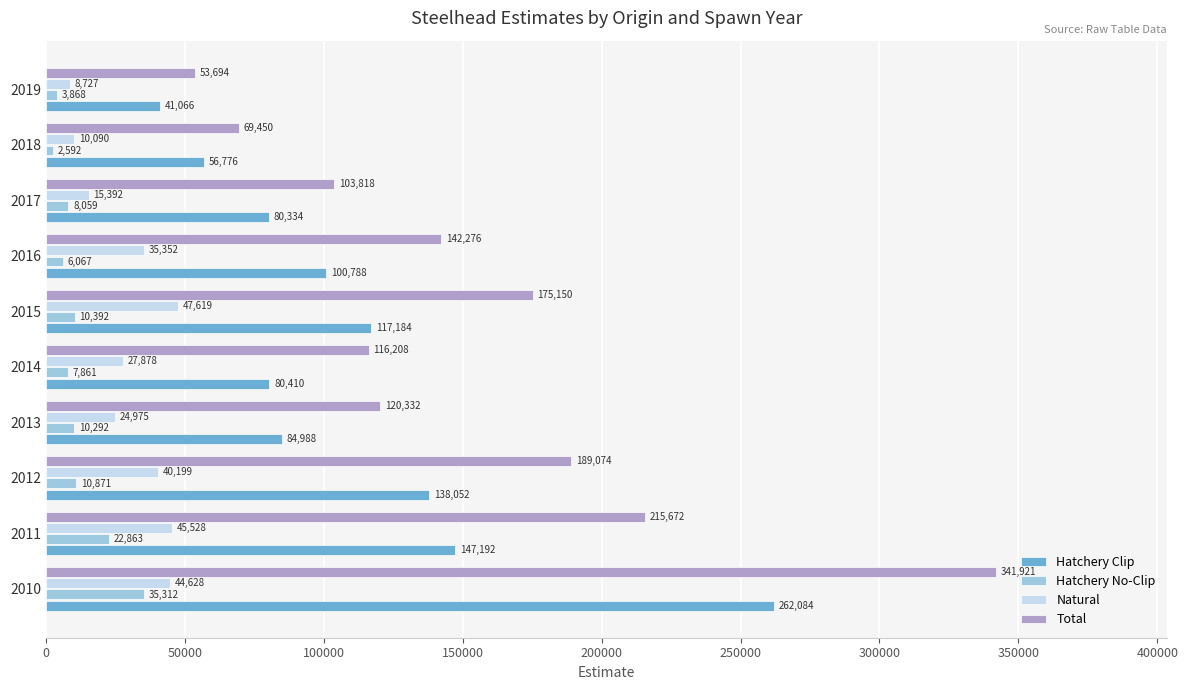

At 2010, list the series in order from largest to smallest.

Total, Hatchery Clip, Natural, Hatchery No-Clip